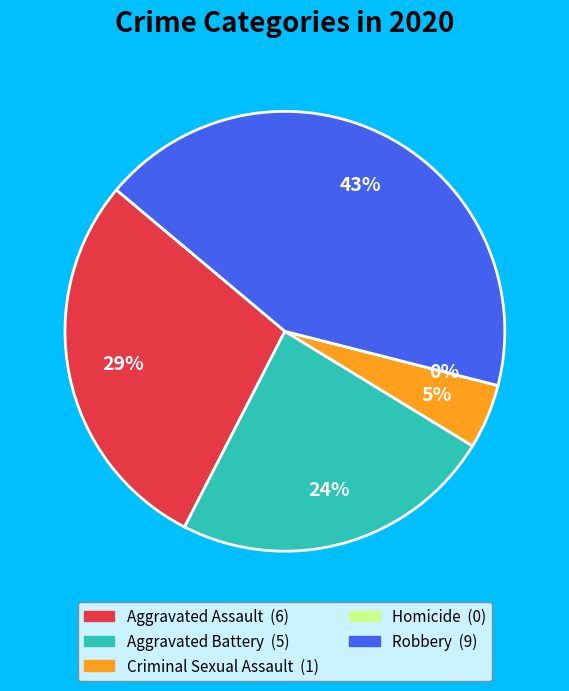

How many slices are in this pie chart?

5